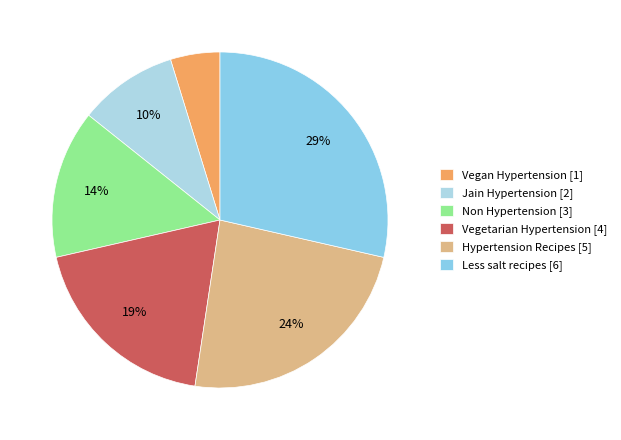

How much of the chart is everything except Vegetarian Hypertension?

81.0%